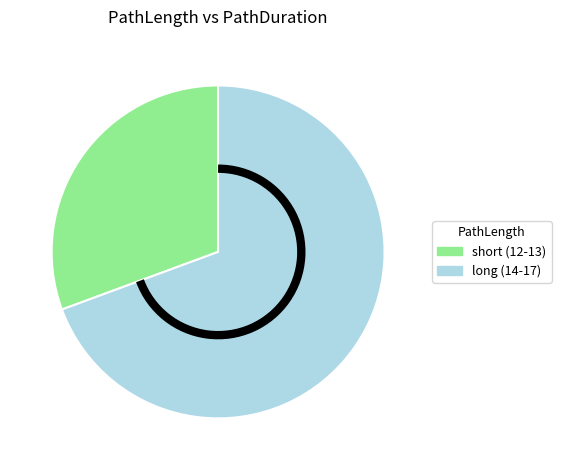

How many slices are in this pie chart?

2